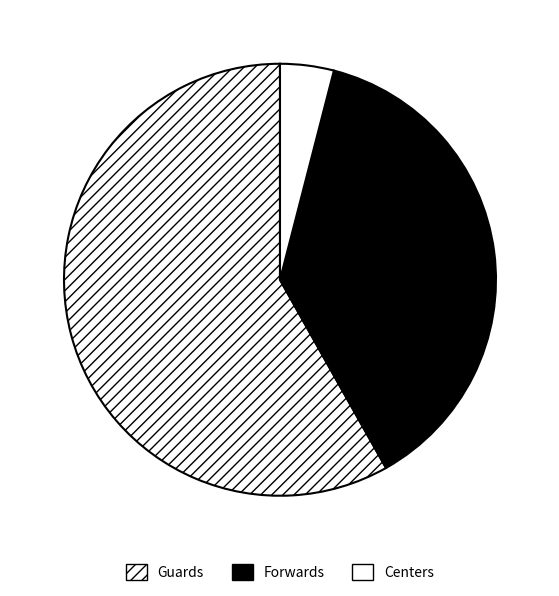

How many segments does this pie chart have?

3